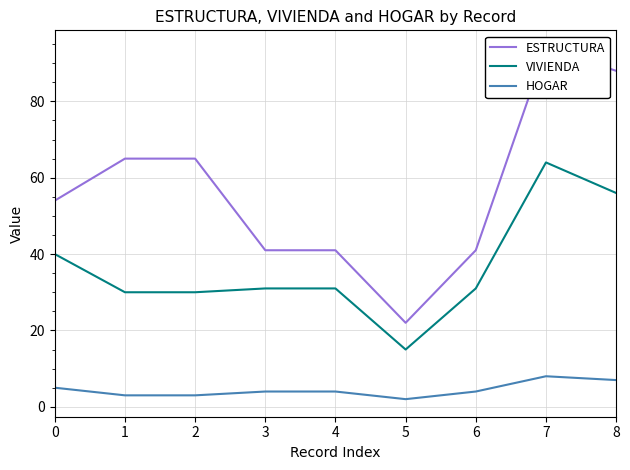

Rank the series by their average value, from highest to lowest.

ESTRUCTURA, VIVIENDA, HOGAR